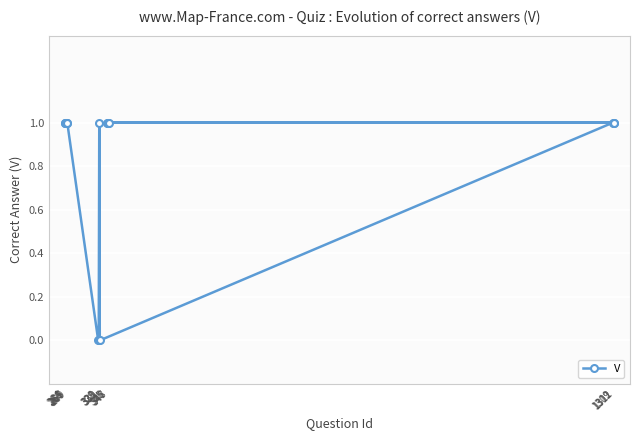

What is the difference between the maximum and minimum values?

1